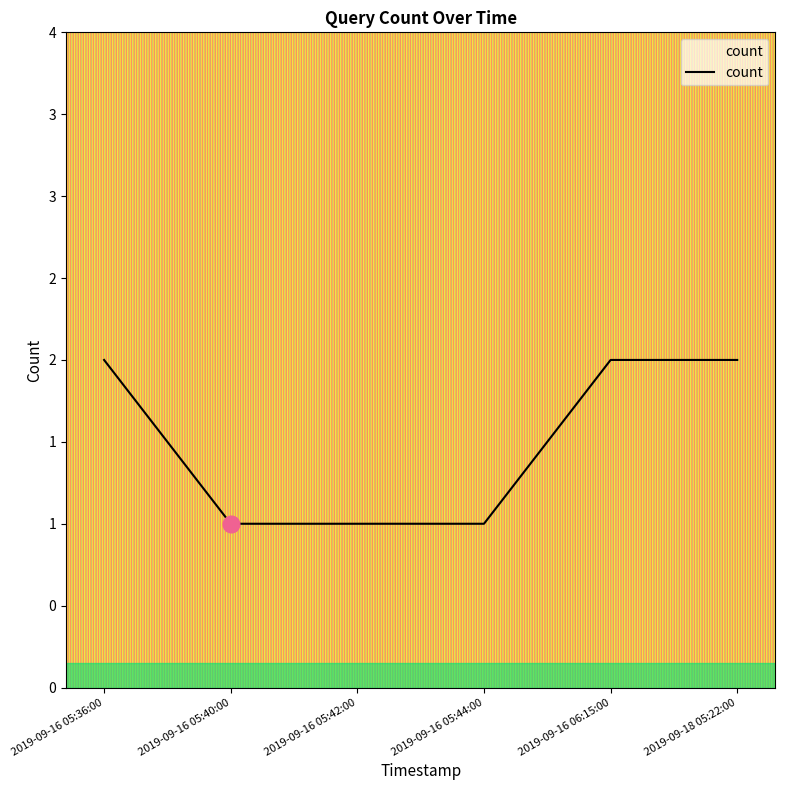

Does the chart have visible grid lines?

No